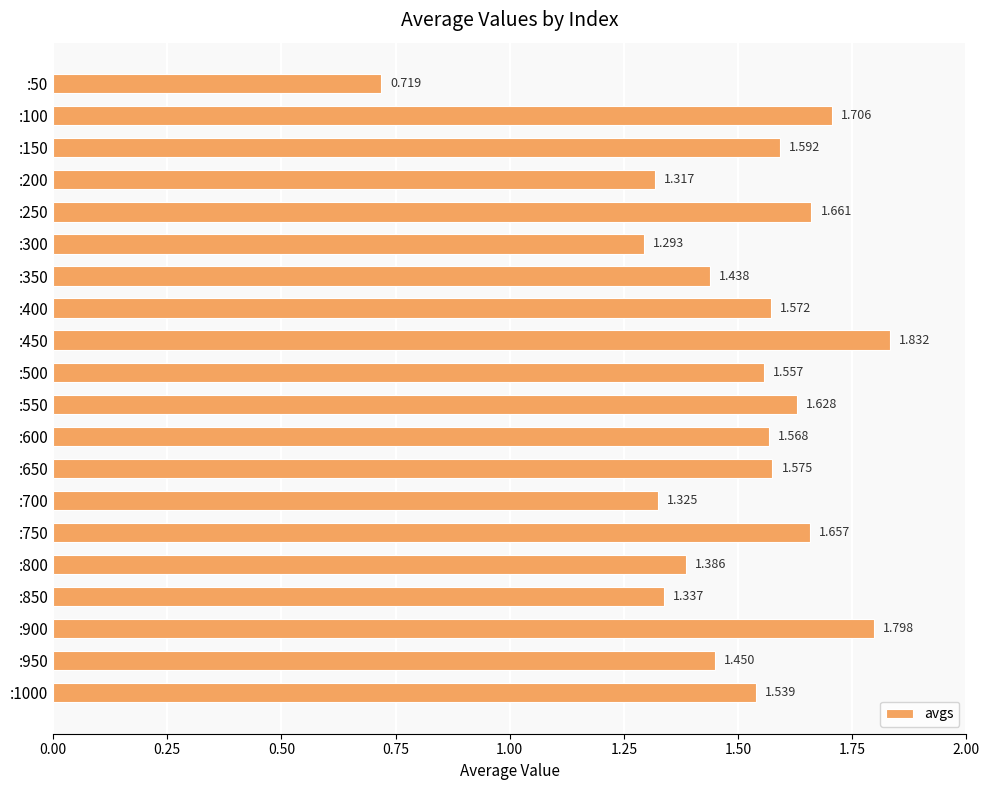

List the labels in order of value, smallest first.

:50, :300, :200, :700, :850, :800, :350, :950, :1000, :500, :600, :400, :650, :150, :550, :750, :250, :100, :900, :450